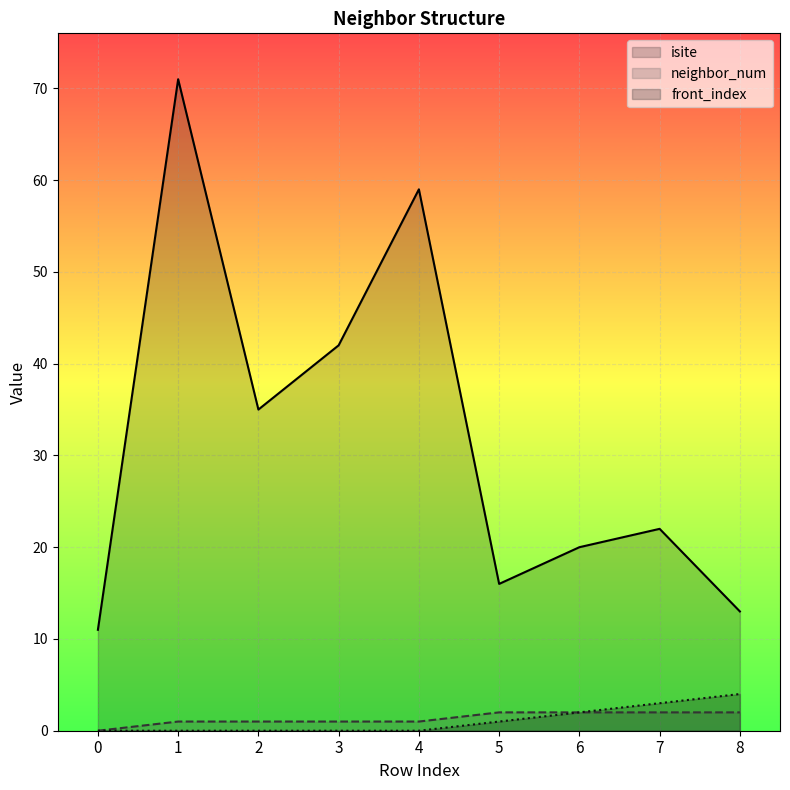

Rank the categories by front_index value from highest to lowest.

8, 7, 6, 5, 0, 1, 2, 3, 4